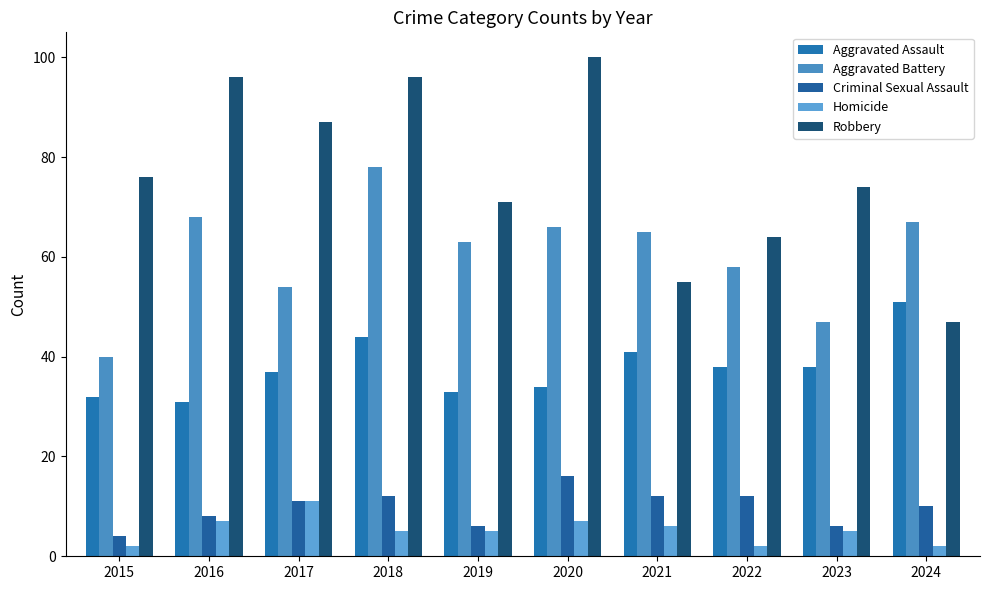

Which series has the largest total across all categories?

Robbery